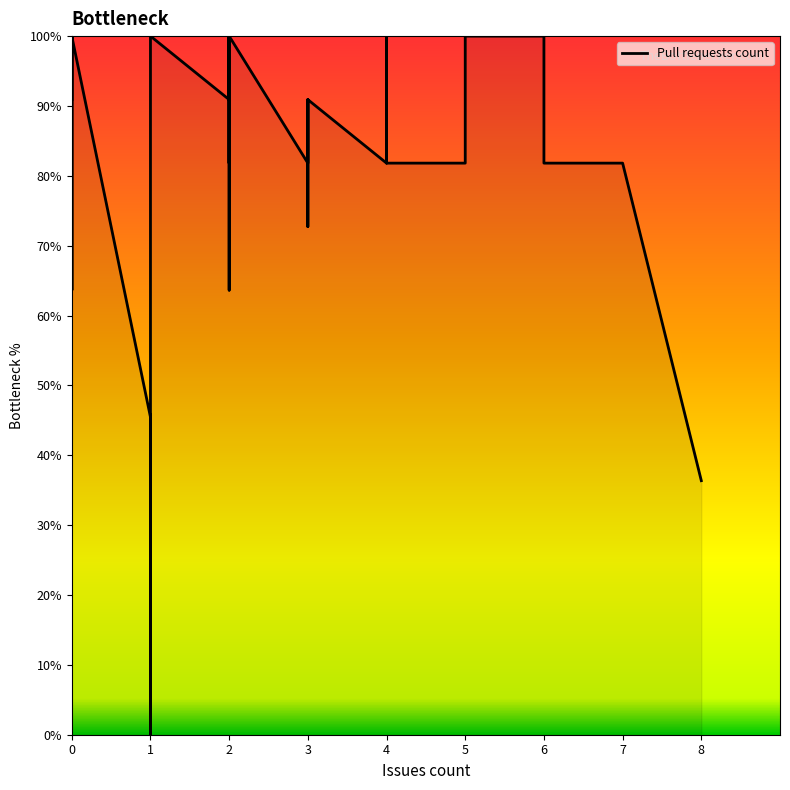

What is the value of the 2nd point from the left?

90.9